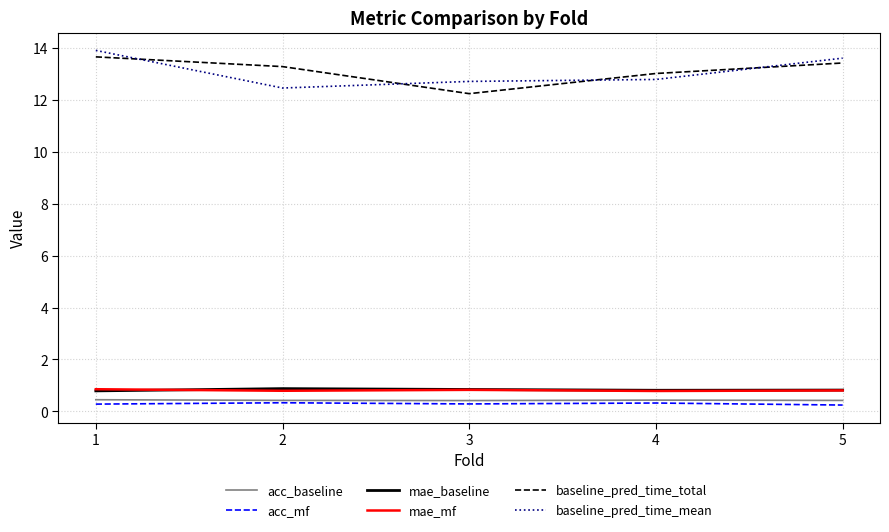

True or false: mae_baseline has a value of 0.9 at 2.

True